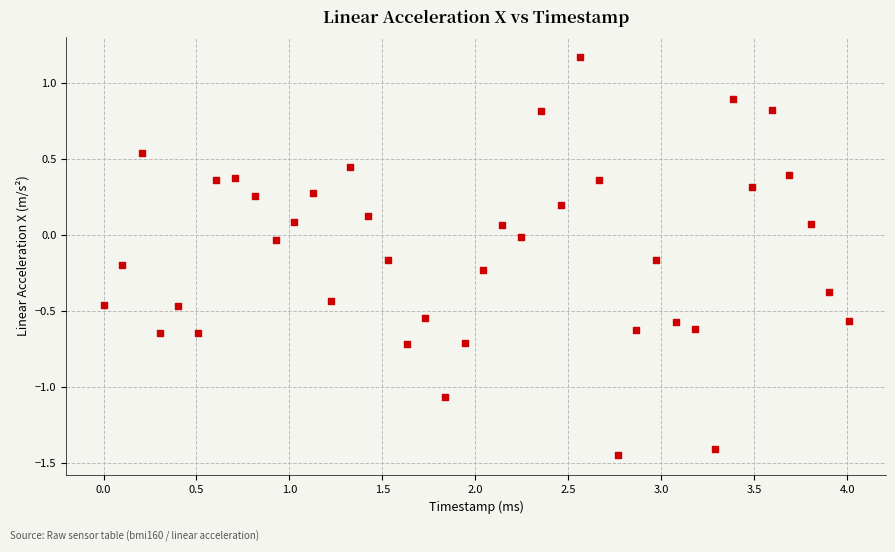

What is the range of X values (max minus min)?

4.0